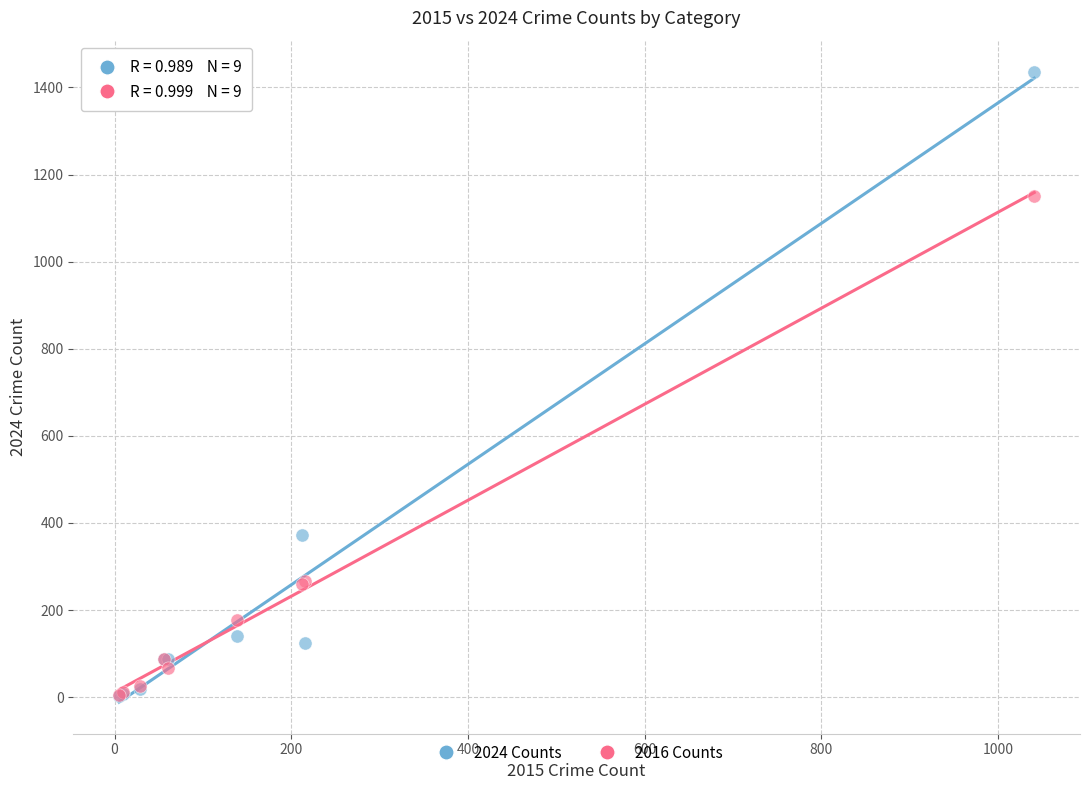

In the 2024 Counts series, what Y value is closest to 719?

373